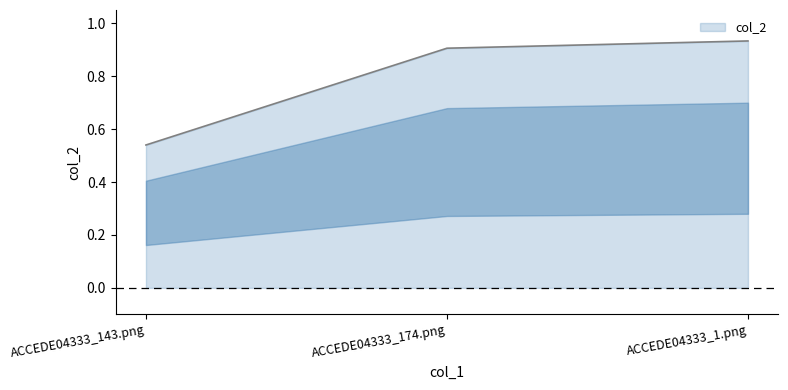

What is the sum of all values?

2.4